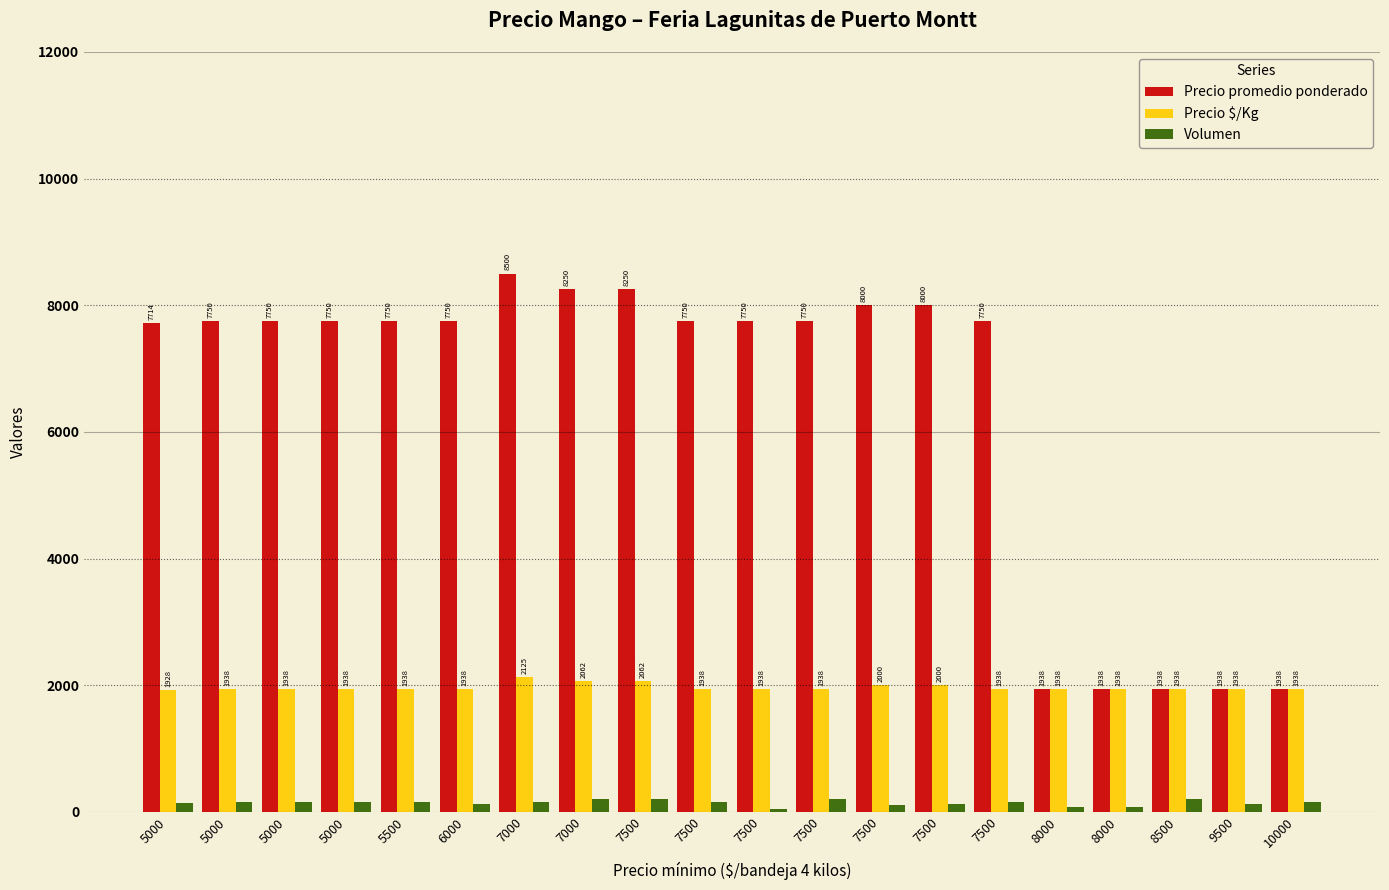

How many groups of bars are there?

20